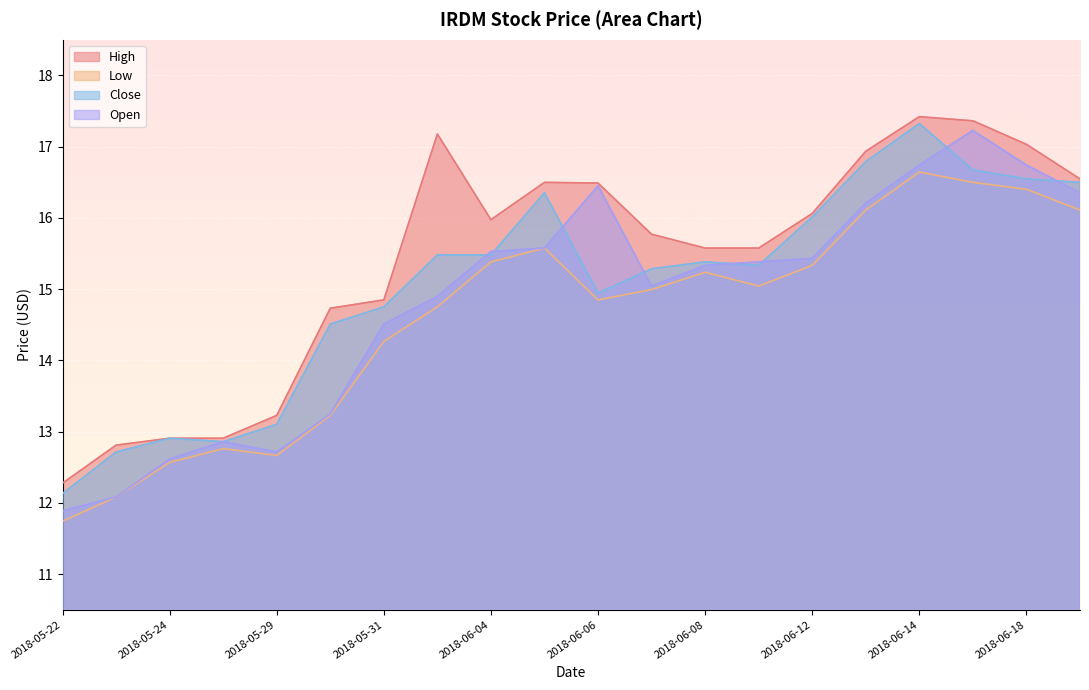

Which series changed the most between 2018-05-31 and 2018-06-13?

High